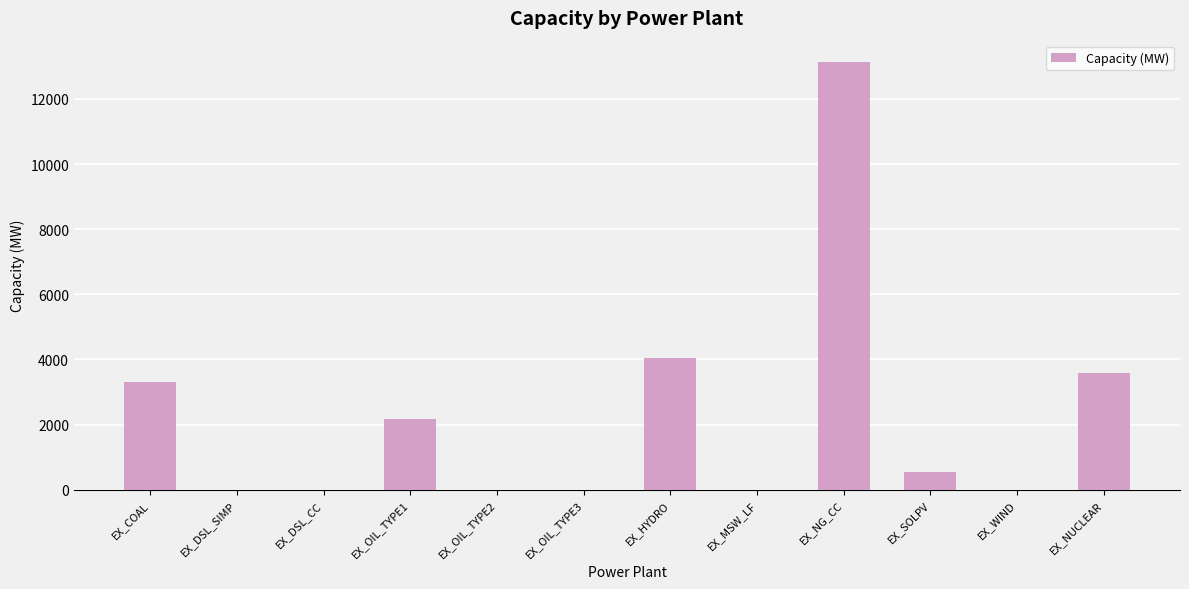

True or false: the data shows 3568.0 at EX_NUCLEAR.

True